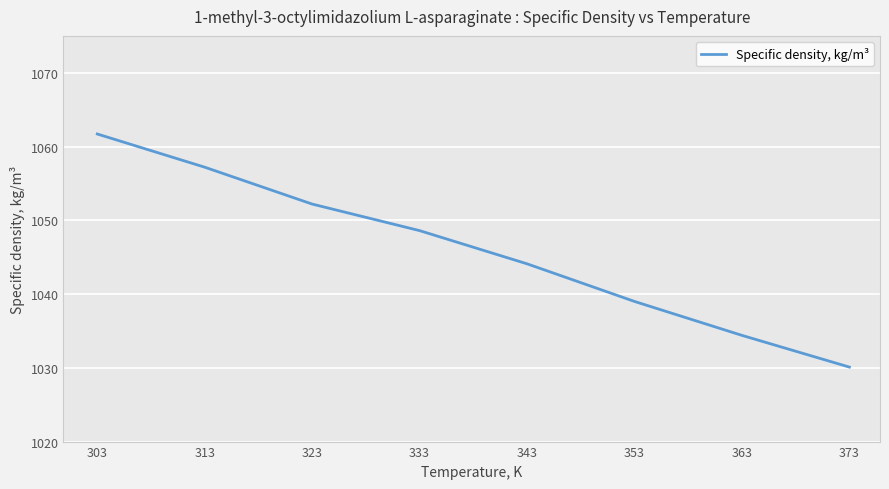

List the labels in order of value, largest first.

303, 313, 323, 333, 343, 353, 363, 373